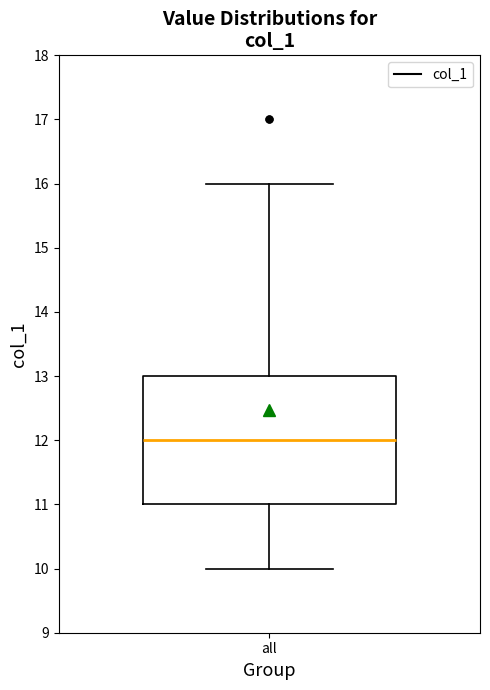

Read this box plot against the y-axis: the position of the median line, the range covered by the box, and the ends of both whiskers. The values are not printed on the chart, so give them approximately, as read against the axis.

median 12, box 11 to 13, whiskers 10 to 16